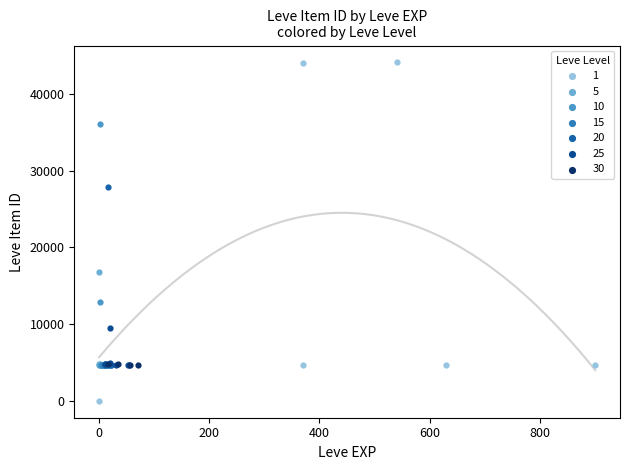

Which series reaches the maximum Y coordinate?

1